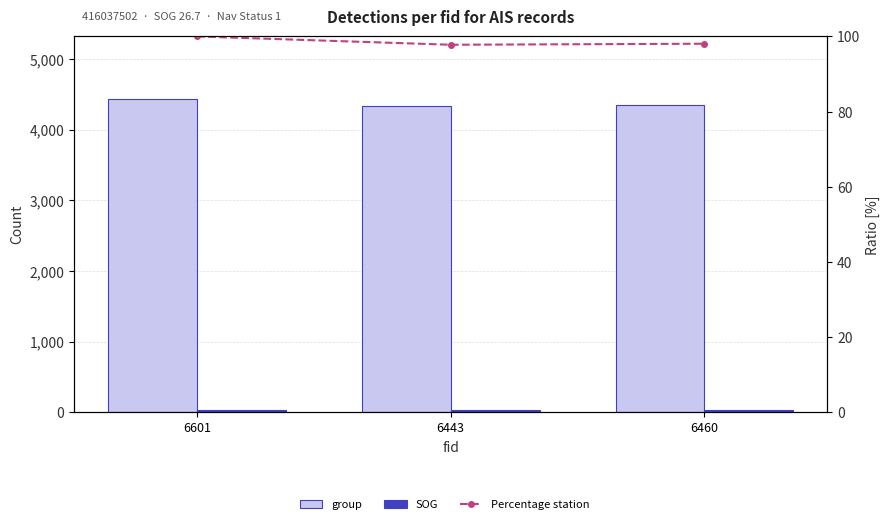

Which has a higher value, 6460 or 6443?

6460